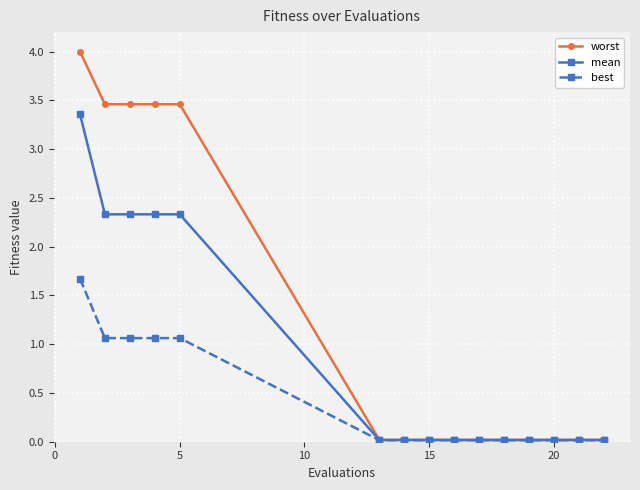

Which series has the largest total across all categories?

worst